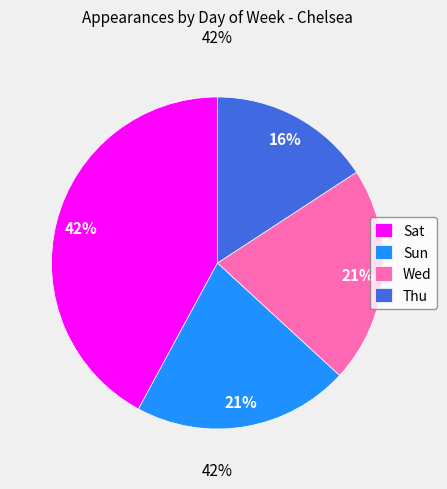

Which category has the biggest portion of the pie?

Sat